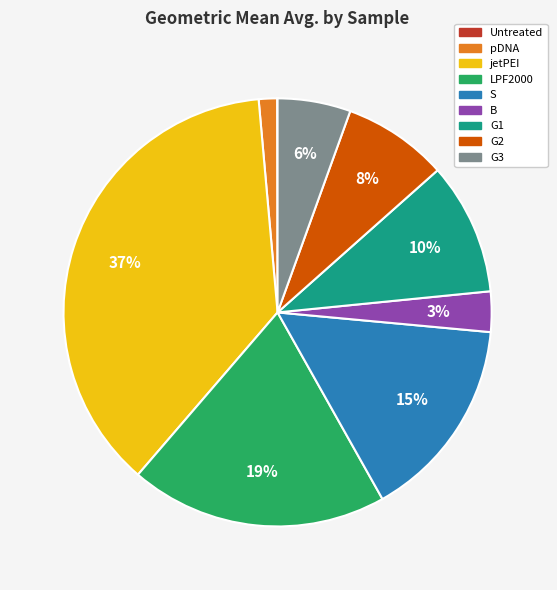

Which slice is the largest?

jetPEI